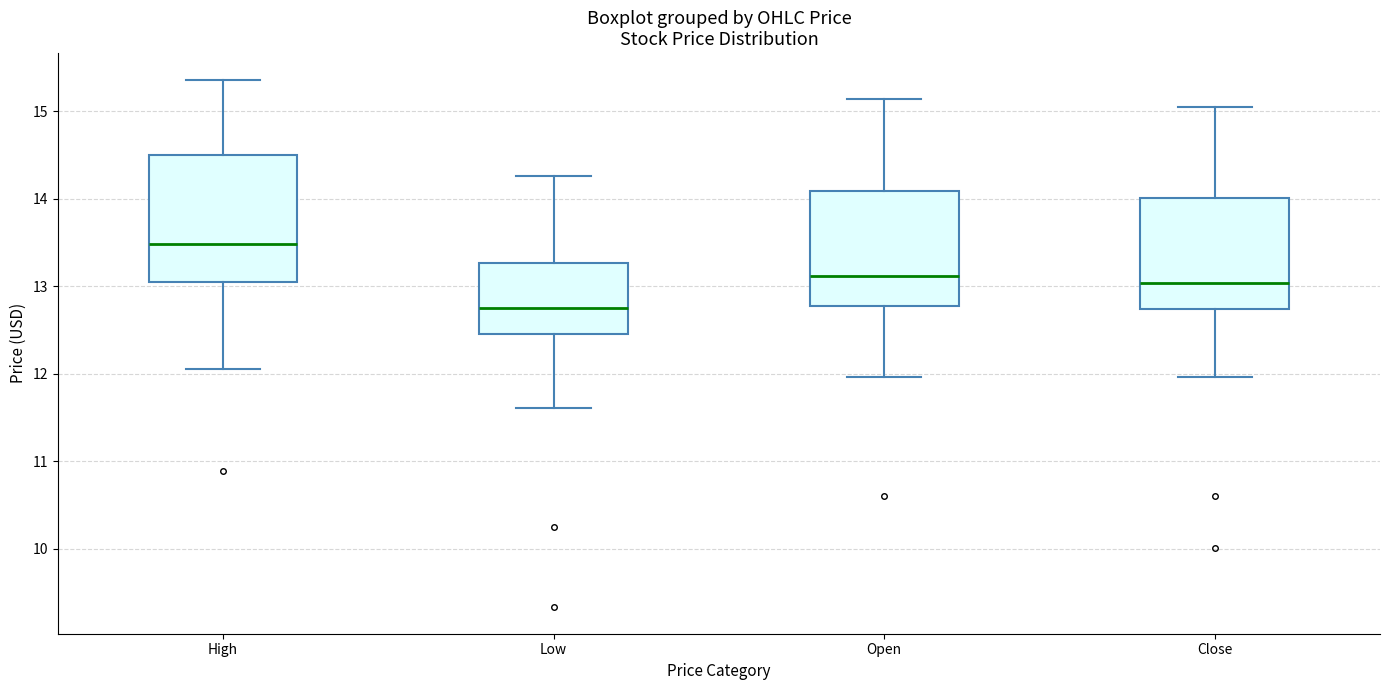

Which box is the tallest, from its lower edge to its upper edge?

High